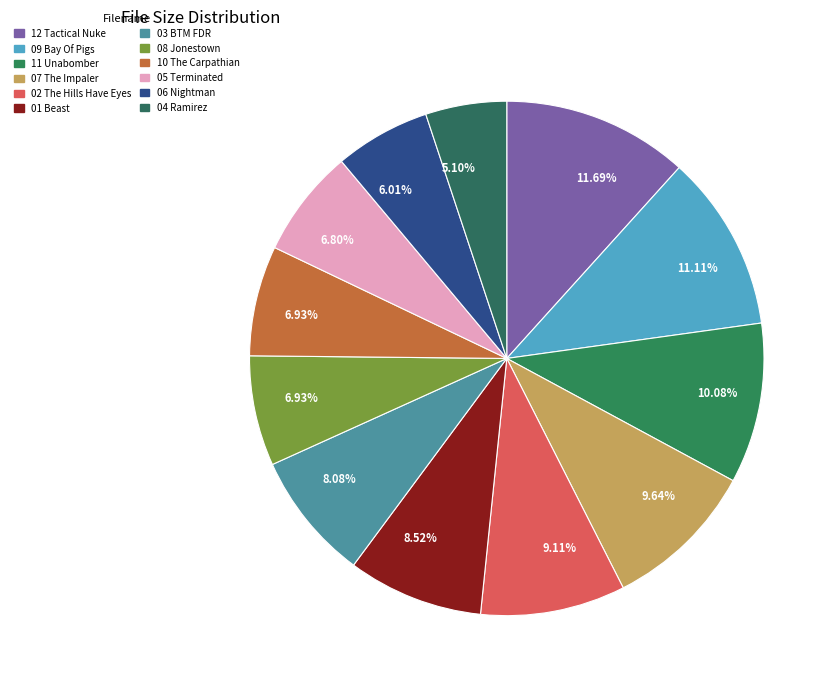

How many segments does this pie chart have?

12